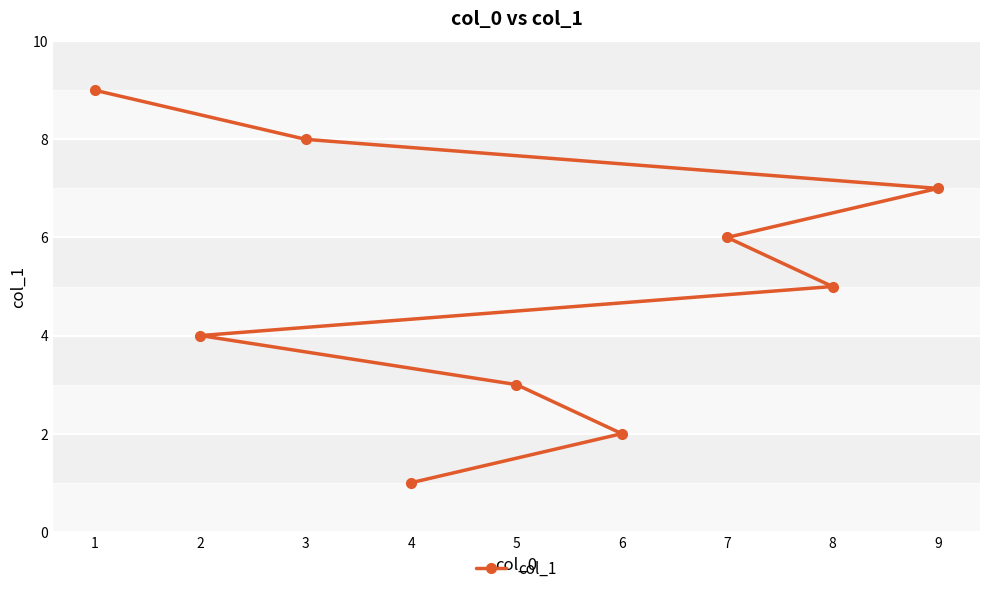

What is the ratio of the value at 5 to the value at 7?

0.5